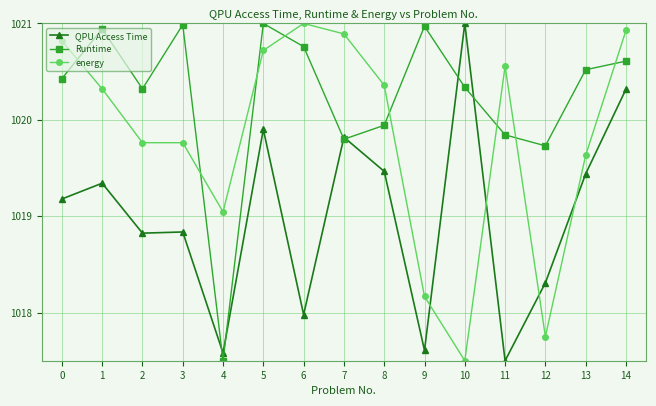

True or false: QPU Access Time and Runtime cross at least once.

True